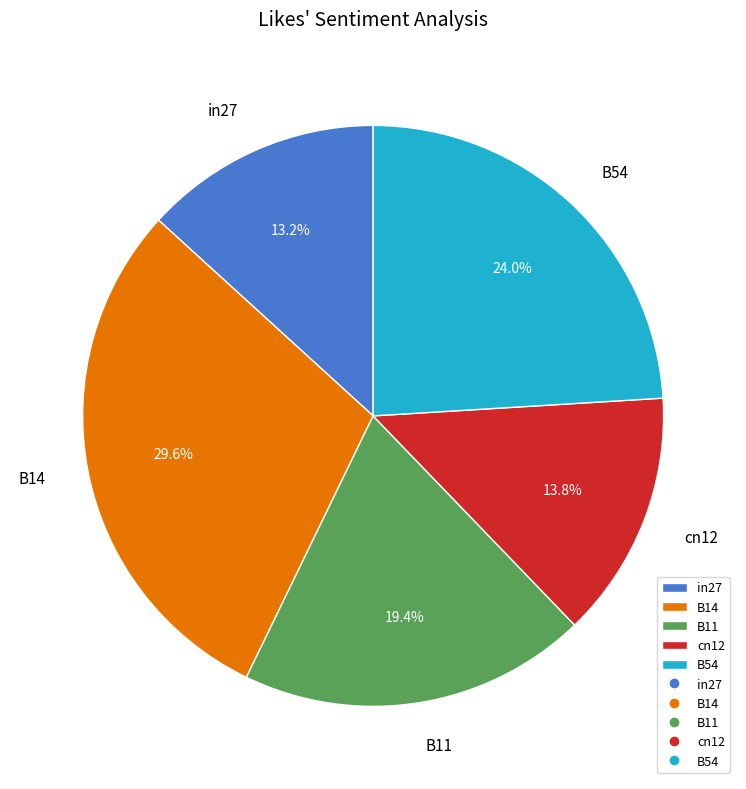

What is the smallest slice in the pie chart?

in27